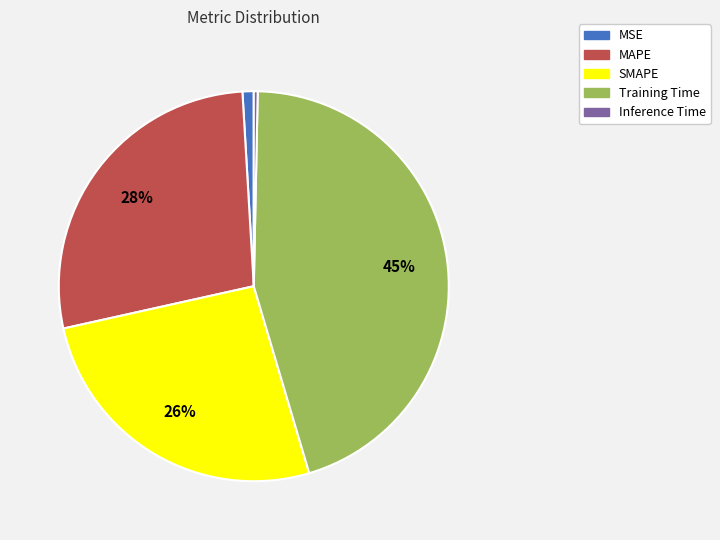

Do SMAPE and MSE together represent more than half of the pie?

No